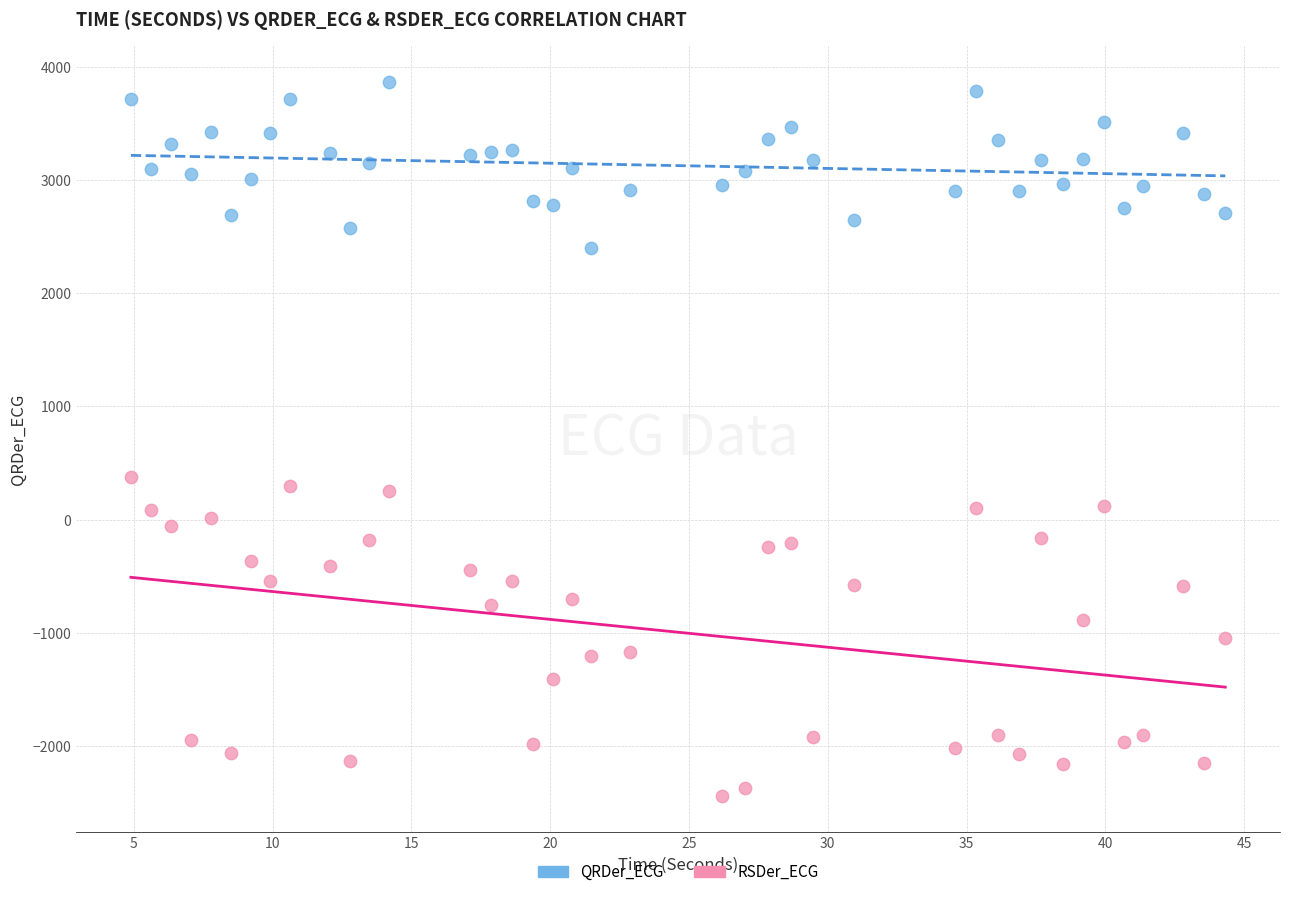

Across all data points, what is the range of X values (max minus min)?

39.4